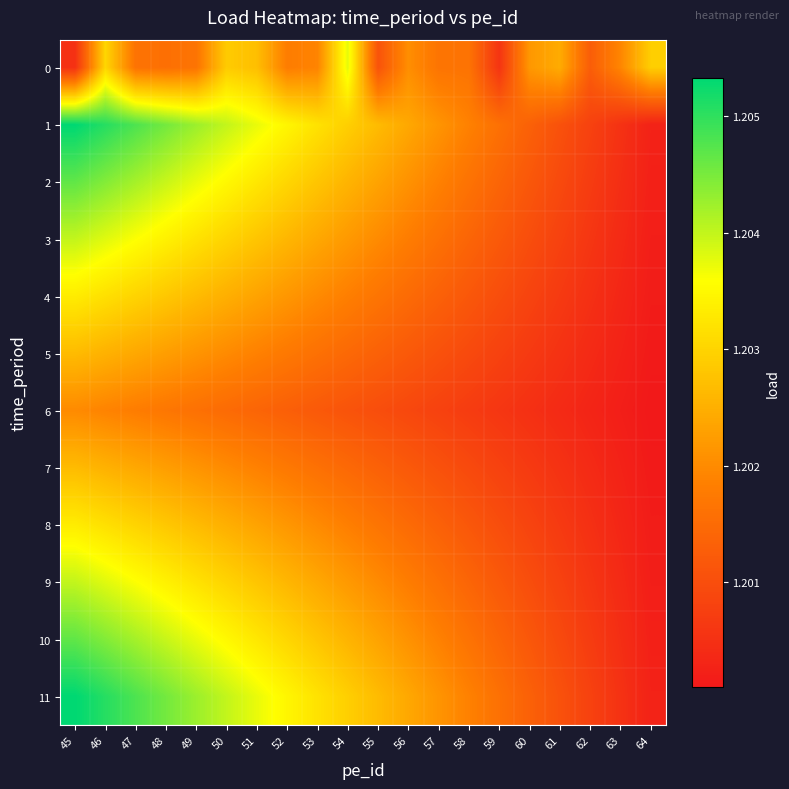

Rank the series by their maximum value, from lowest to highest.

6, 5, 7, 4, 8, 0, 3, 9, 2, 10, 1, 11